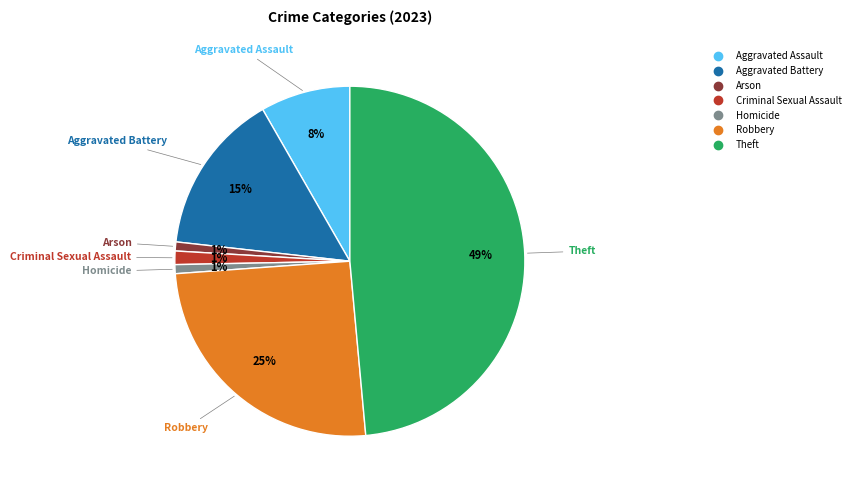

Count the number of slices in the pie.

7